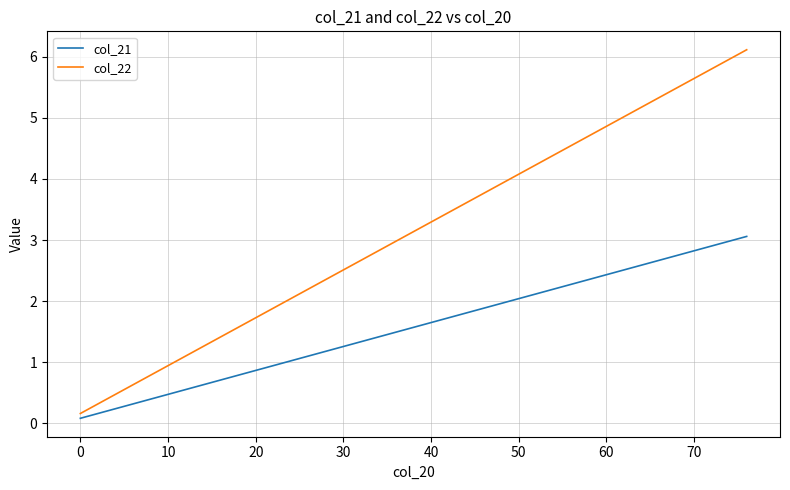

What is the difference between the maximum and minimum values in the col_22 series?

6.0